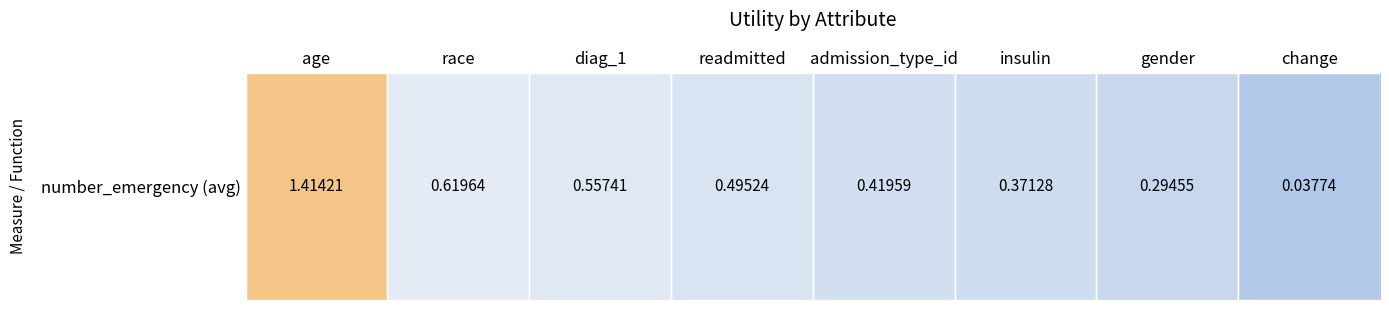

At which category does the chart reach its minimum across all series?

change